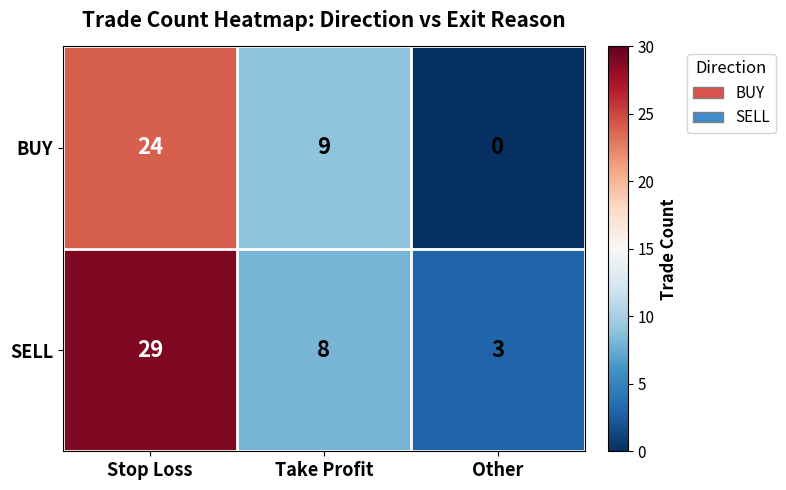

Reading left to right, what are all the values shown in this chart?

BUY: Stop Loss=24	Take Profit=9	Other=0
SELL: Stop Loss=29	Take Profit=8	Other=3